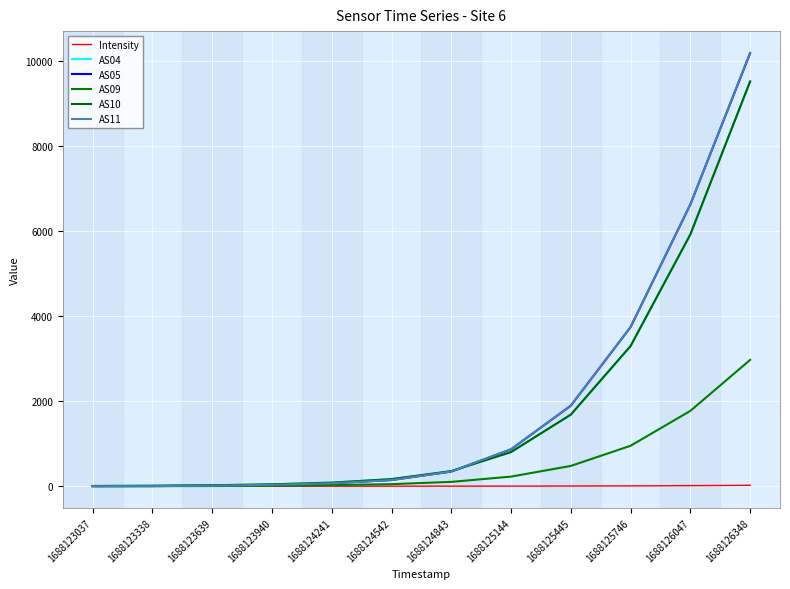

What are all the series names shown in the legend?

Intensity, AS04, AS05, AS09, AS10, AS11